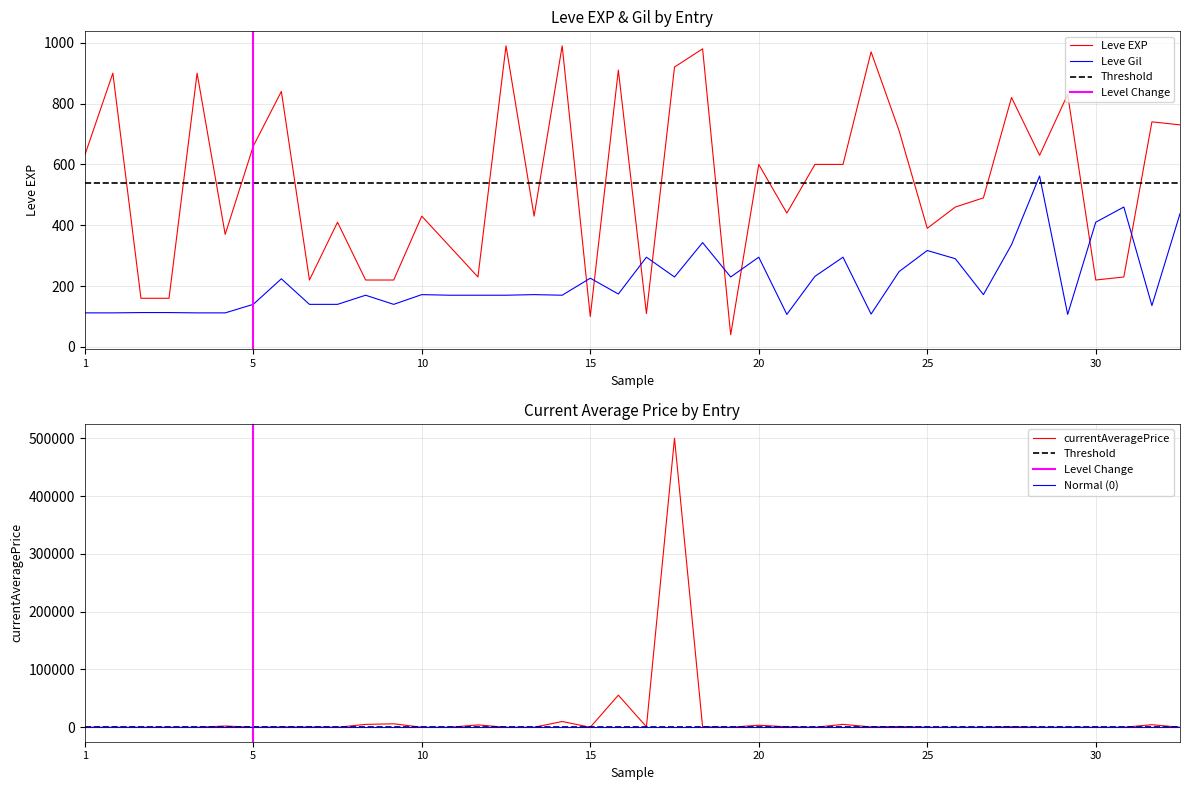

What is the difference between the maximum and second lowest values in the Leve EXP series?

890